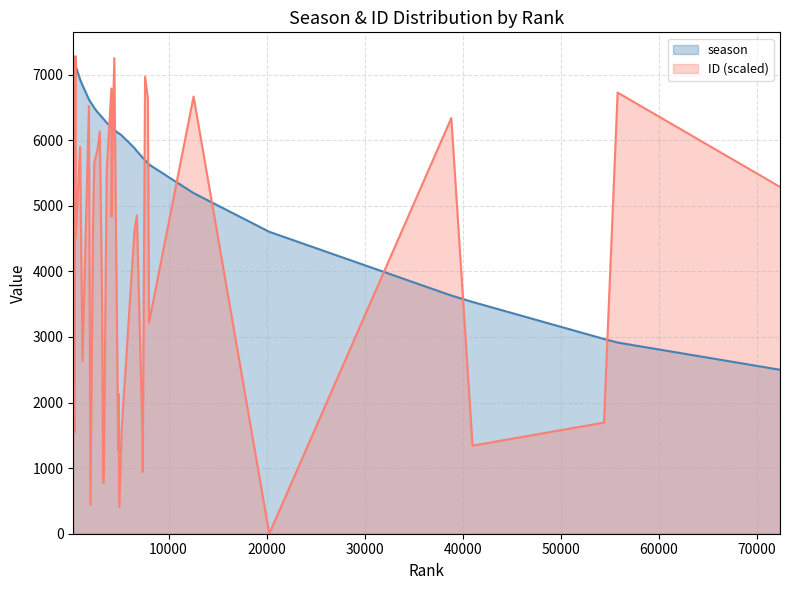

How many lines are shown in the chart?

2